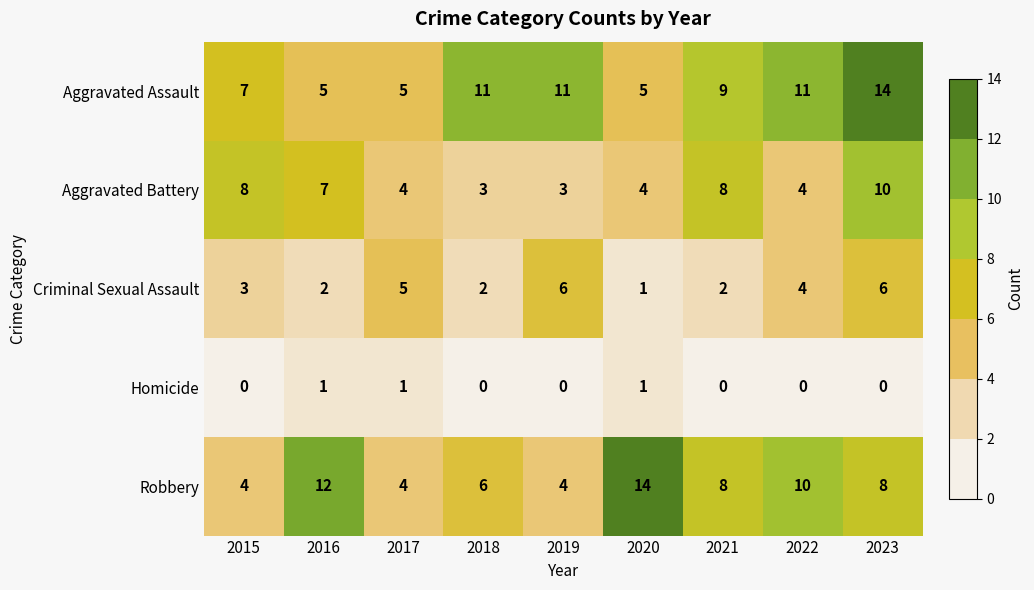

What is the maximum value shown in the chart?

14